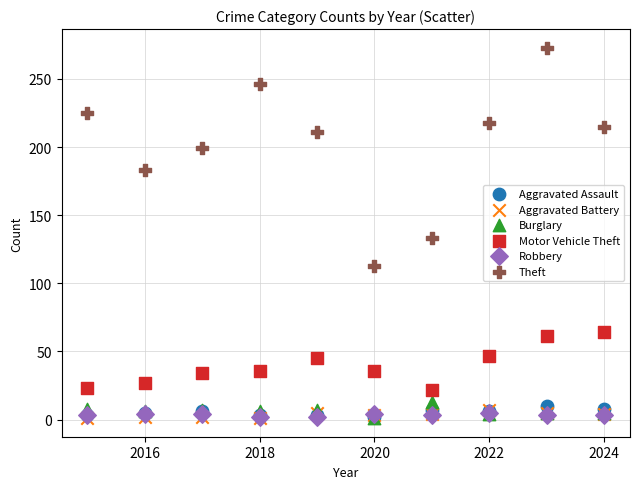

Which series contains the highest Y value?

Theft